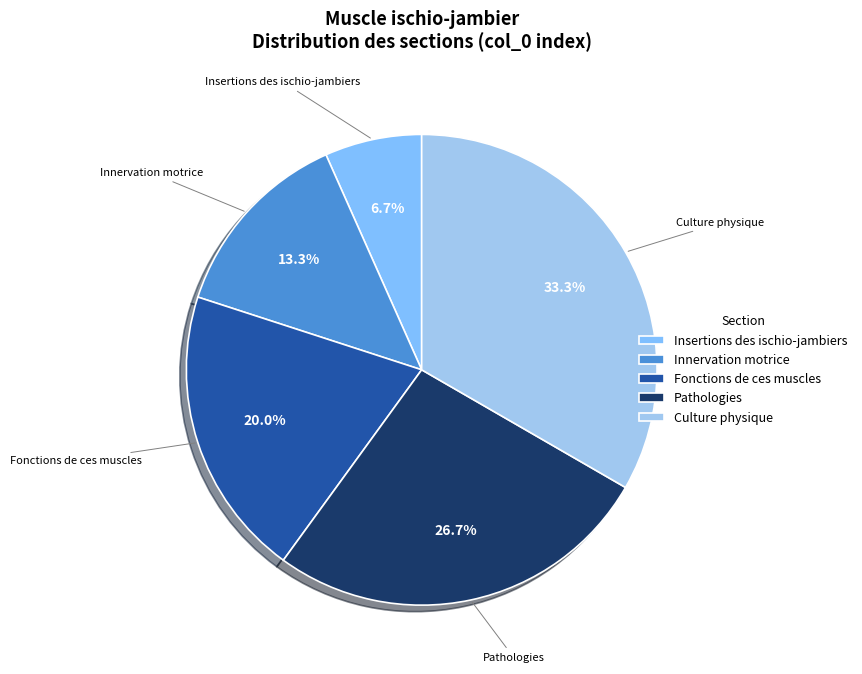

Does Pathologies account for over 50% of the chart?

No